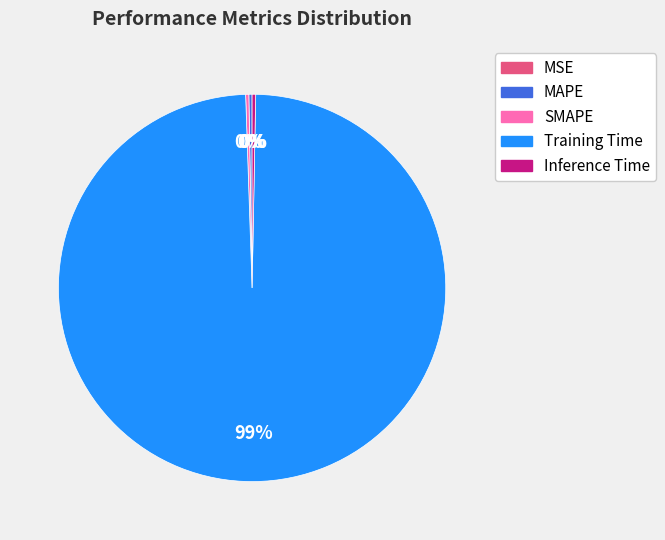

Which category has the biggest portion of the pie?

Training Time